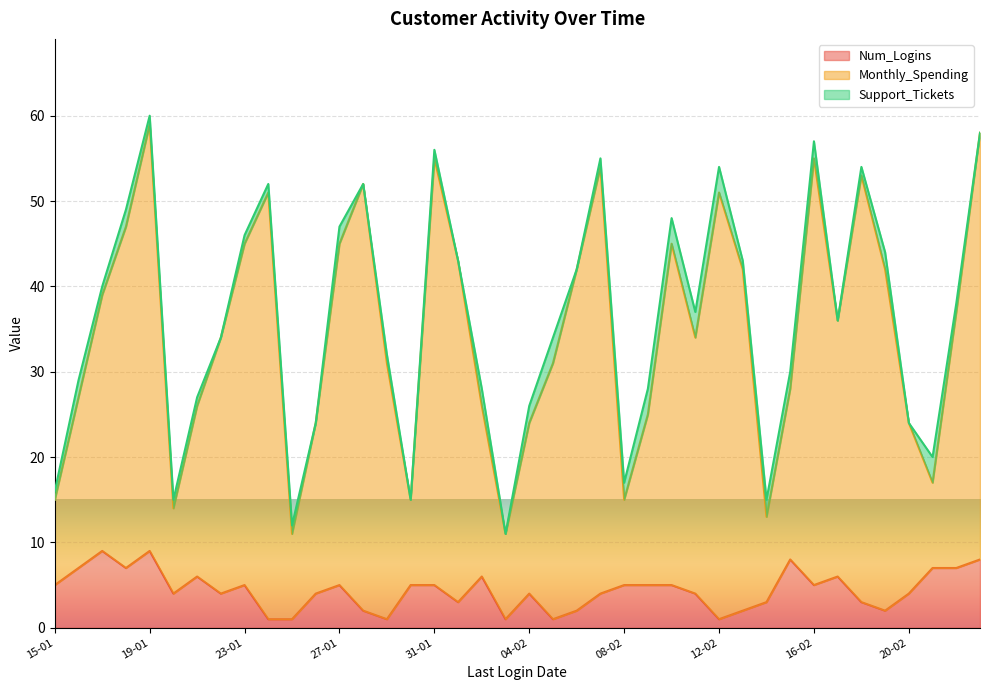

What is the total value across all series at 27-01?

47